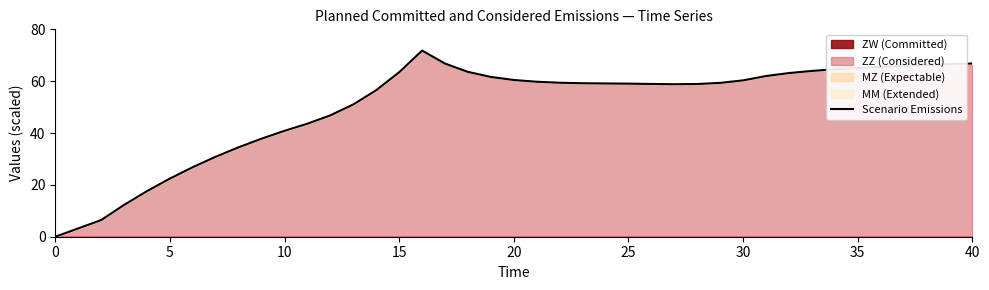

How many data points are above 59?

23